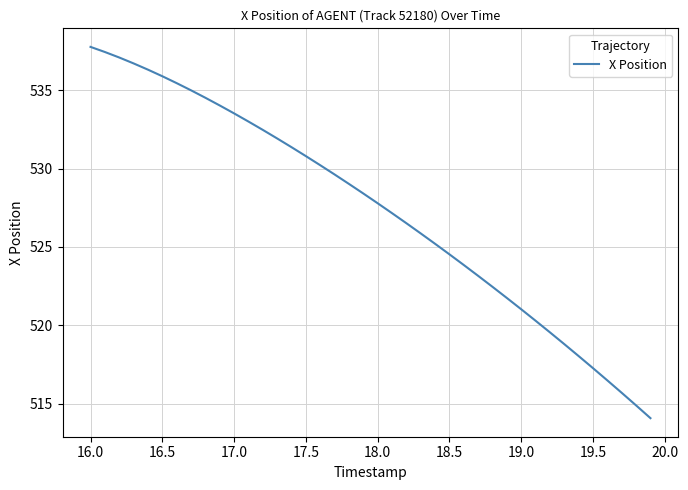

What is the difference between the maximum and minimum values?

23.7